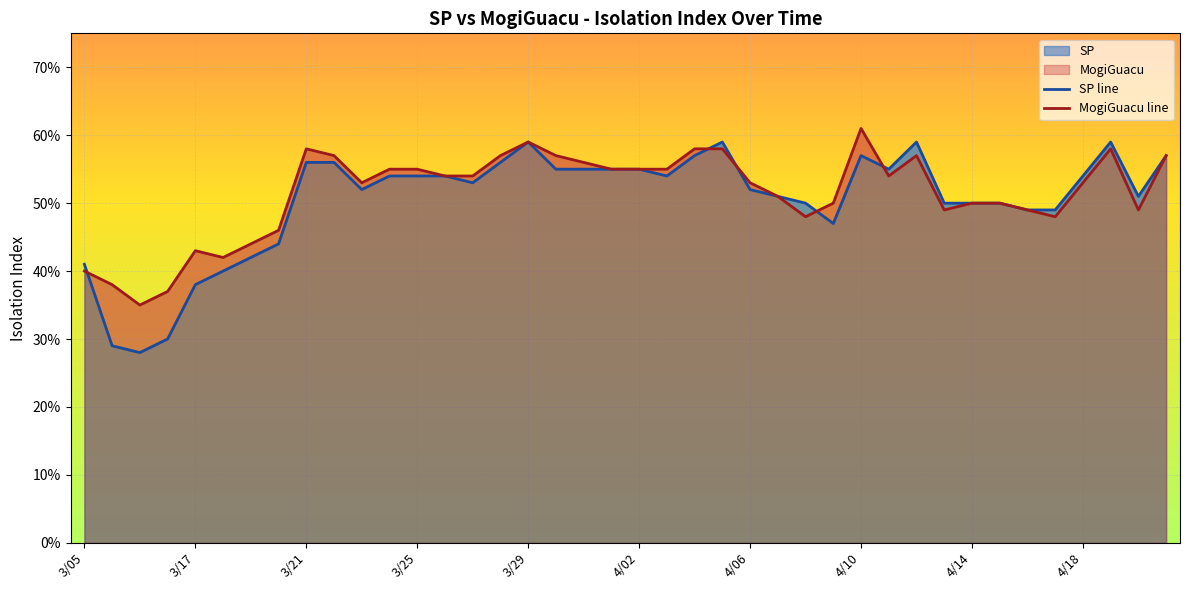

Does the chart display data point markers on the line(s)?

No